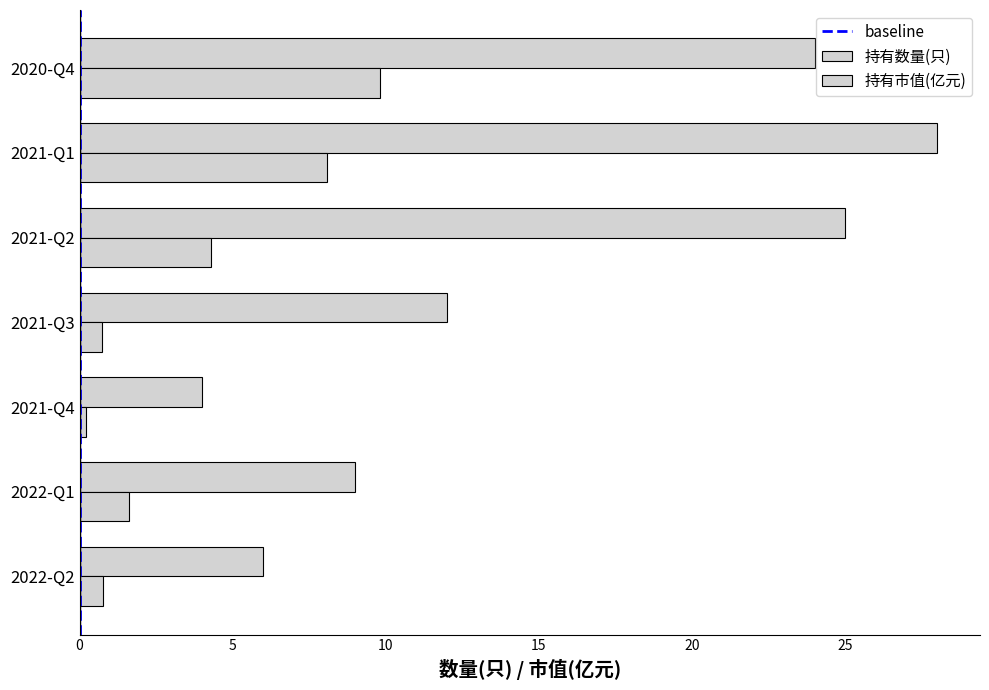

Which category has the highest value in the 持有数量(只) series?

2021-Q1